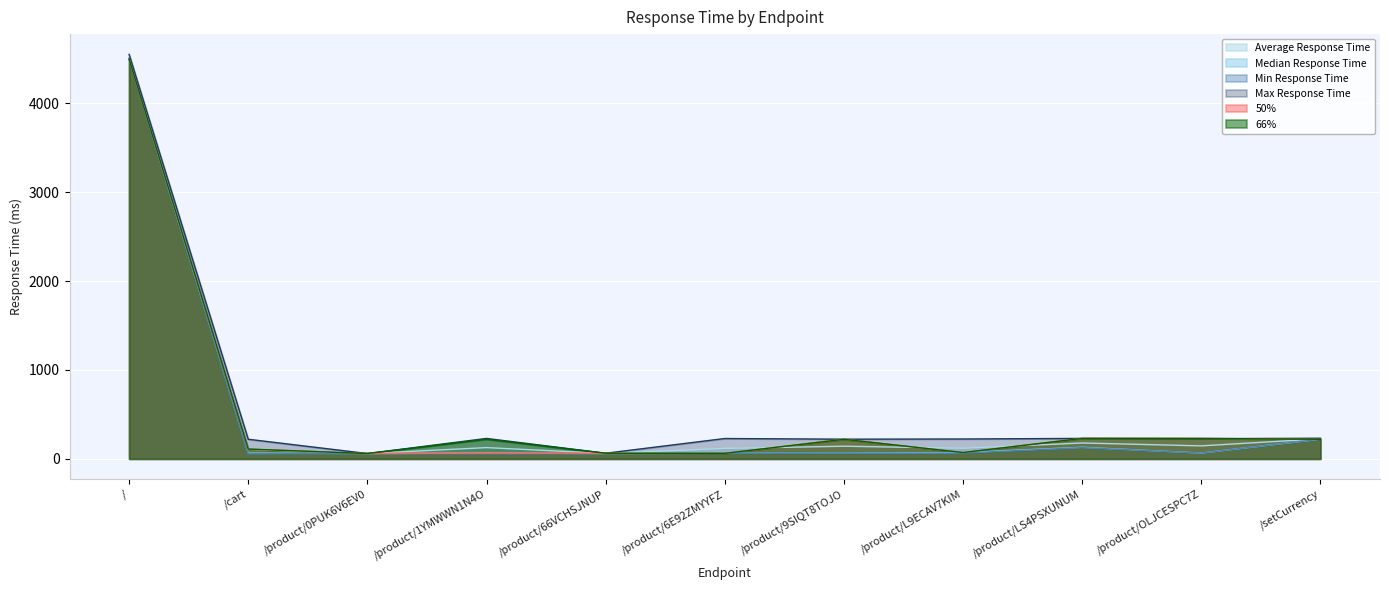

Reading right to left, what are all the values shown in this chart?

Average Response Time: /setCurrency=225.3	/product/OLJCESPC7Z=145.9	/product/LS4PSXUNUM=178.2	/product/L9ECAV7KIM=119.4	/product/9SIQT8TOJO=142.1	/product/6E92ZMYYFZ=117.1	/product/66VCHSJNUP=61.2	/product/1YMWWN1N4O=126.3	/product/0PUK6V6EV0=59.6	/cart=106.8	/=4516.3
Median Response Time: /setCurrency=221.4	/product/OLJCESPC7Z=65.0	/product/LS4PSXUNUM=130.0	/product/L9ECAV7KIM=71.0	/product/9SIQT8TOJO=63.0	/product/6E92ZMYYFZ=62.0	/product/66VCHSJNUP=59.4	/product/1YMWWN1N4O=65.0	/product/0PUK6V6EV0=59.6	/cart=64.0	/=4505.4
Min Response Time: /setCurrency=221.4	/product/OLJCESPC7Z=64.9	/product/LS4PSXUNUM=126.4	/product/L9ECAV7KIM=64.3	/product/9SIQT8TOJO=63.0	/product/6E92ZMYYFZ=61.0	/product/66VCHSJNUP=59.4	/product/1YMWWN1N4O=57.0	/product/0PUK6V6EV0=59.6	/cart=56.3	/=4505.4
Max Response Time: /setCurrency=231.7	/product/OLJCESPC7Z=226.9	/product/LS4PSXUNUM=230.0	/product/L9ECAV7KIM=223.3	/product/9SIQT8TOJO=221.1	/product/6E92ZMYYFZ=228.7	/product/66VCHSJNUP=63.0	/product/1YMWWN1N4O=229.7	/product/0PUK6V6EV0=59.6	/cart=220.3	/=4552.0
50%: /setCurrency=220.0	/product/OLJCESPC7Z=230.0	/product/LS4PSXUNUM=230.0	/product/L9ECAV7KIM=71.0	/product/9SIQT8TOJO=220.0	/product/6E92ZMYYFZ=62.0	/product/66VCHSJNUP=63.0	/product/1YMWWN1N4O=65.0	/product/0PUK6V6EV0=60.0	/cart=110.0	/=4500.0
66%: /setCurrency=220.0	/product/OLJCESPC7Z=230.0	/product/LS4PSXUNUM=230.0	/product/L9ECAV7KIM=71.0	/product/9SIQT8TOJO=220.0	/product/6E92ZMYYFZ=62.0	/product/66VCHSJNUP=63.0	/product/1YMWWN1N4O=220.0	/product/0PUK6V6EV0=60.0	/cart=110.0	/=4500.0